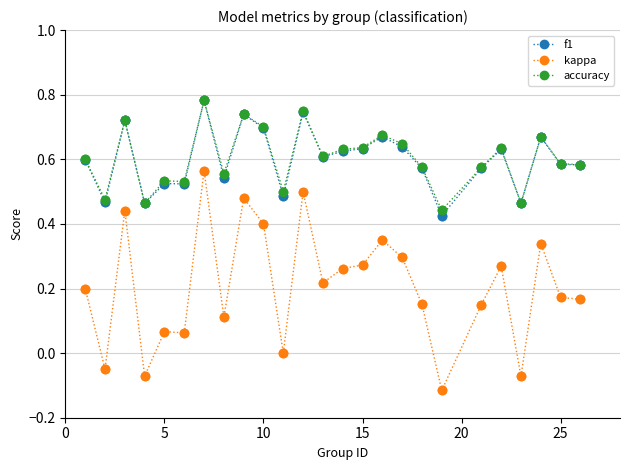

True or false: accuracy has more than 2 interior local peaks.

True